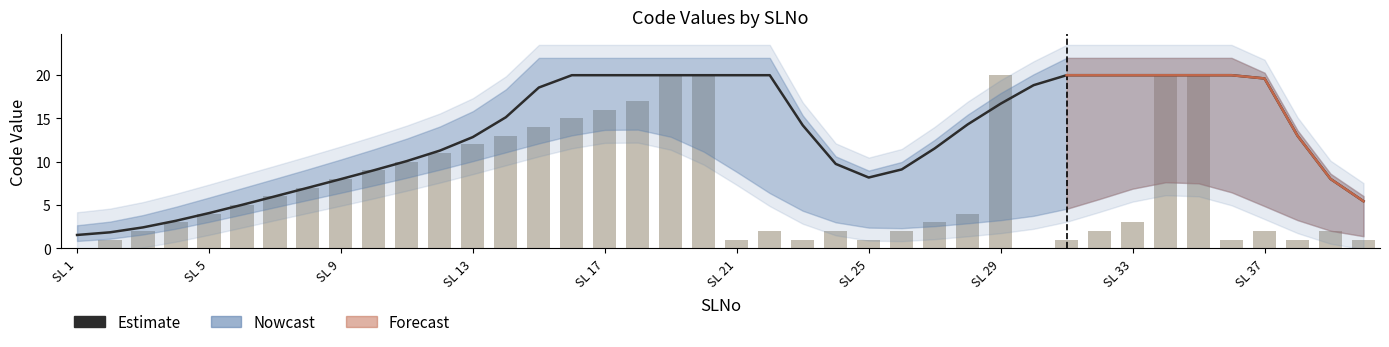

At which category does the chart reach its minimum across all series?

SL 1